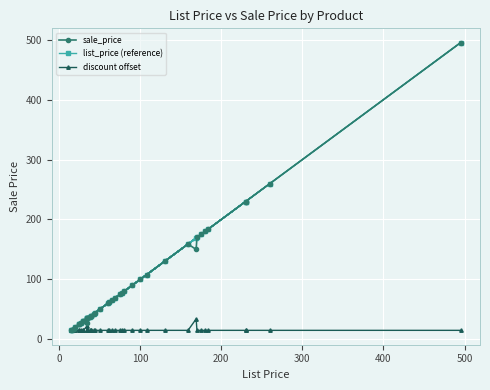

How many lines are shown in the chart?

3